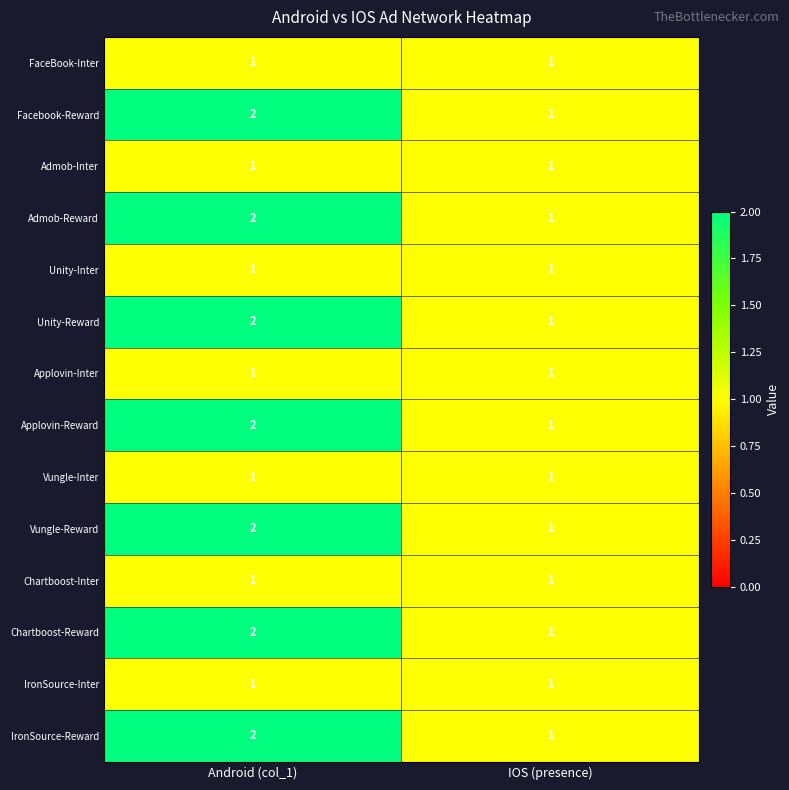

What is the highest value of the Chartboost-Reward series?

2